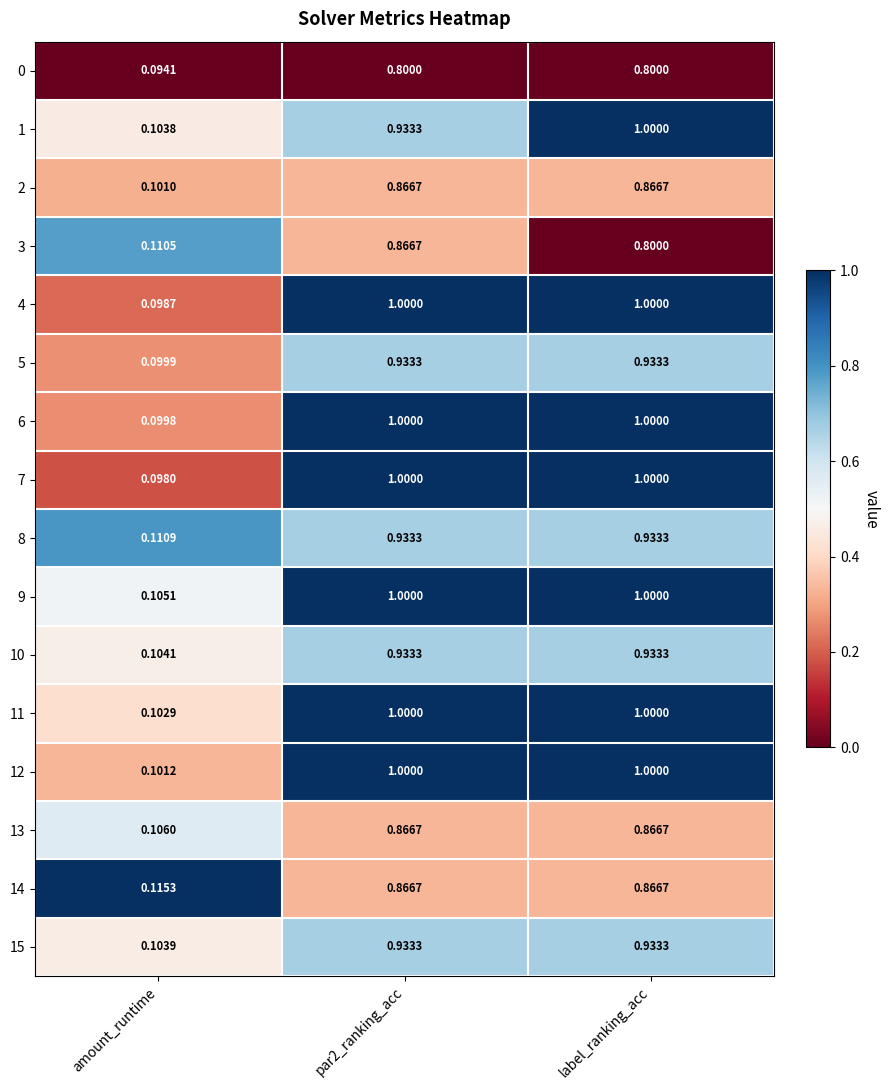

At which label is 4 closest to 0?

amount_runtime